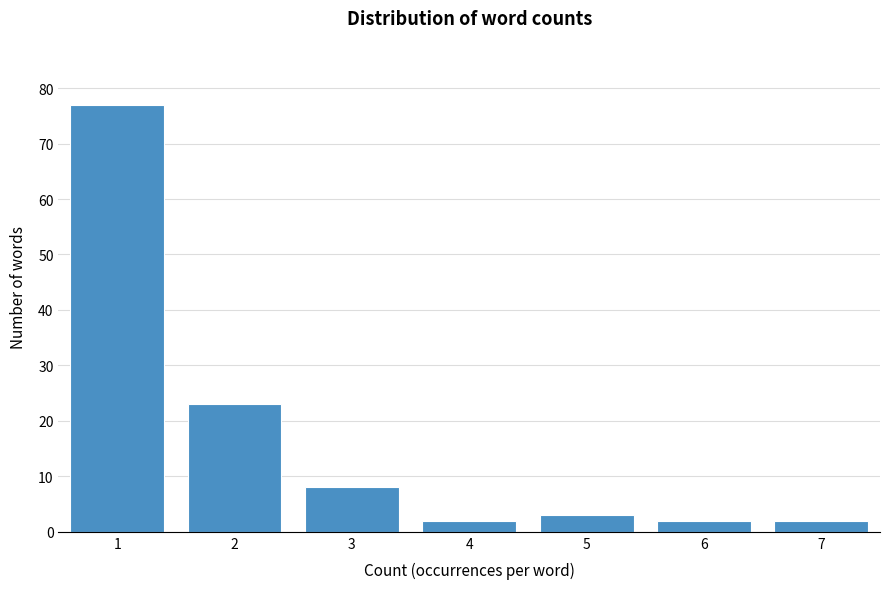

Reading left to right, transcribe this chart: for each bar, give the range it covers on the x-axis and its height. The values are not printed on the chart, so give them approximately, as read against the axis.

0.5 to 1.5: 77
1.5 to 2.5: 23
2.5 to 3.5: 8
3.5 to 4.5: 2
4.5 to 5.5: 3
5.5 to 6.5: 2
6.5 to 7.5: 2